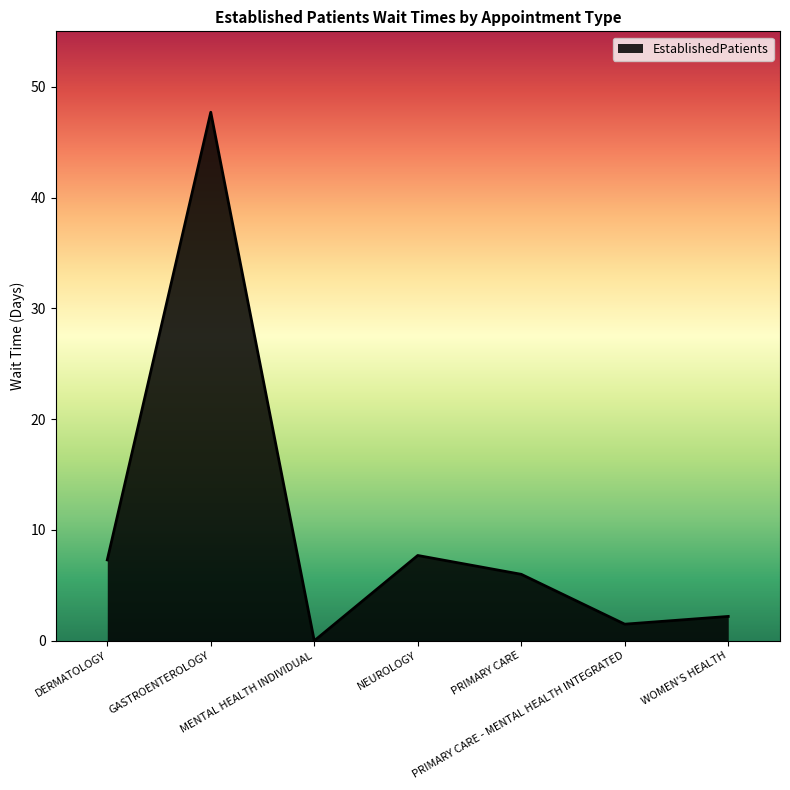

At which category does the data reach its first local peak?

GASTROENTEROLOGY